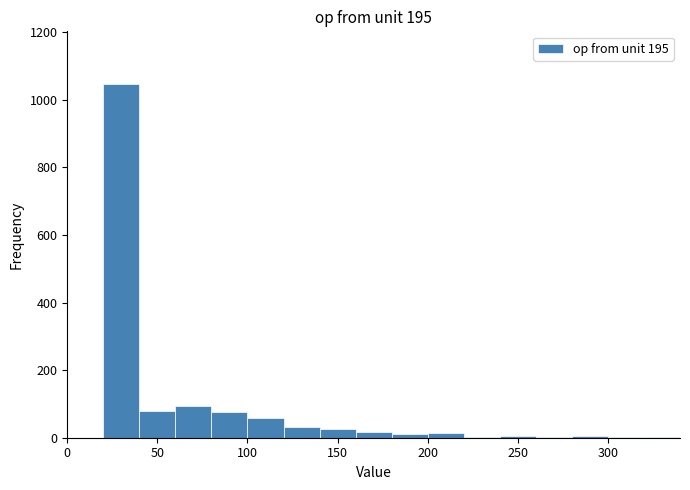

How tall is the bar that spans 40 to 60 on the x-axis? The values are not printed on the chart, so give them approximately, as read against the axis.

80